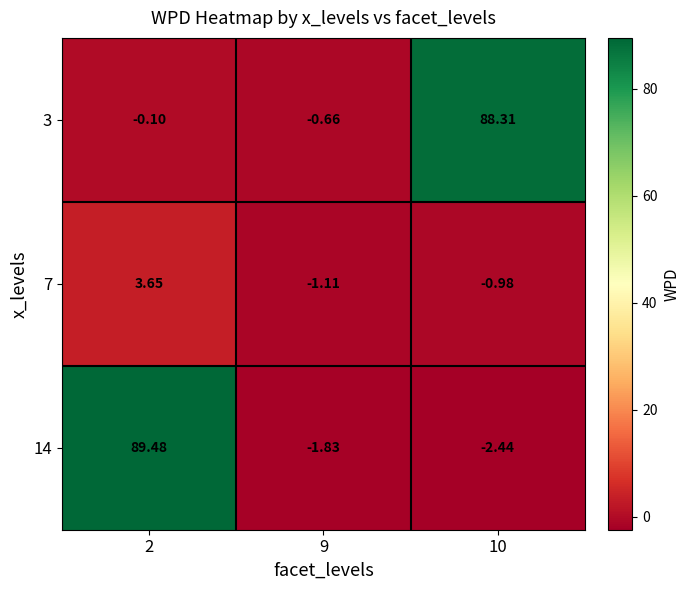

Count the number of categories in the chart.

3